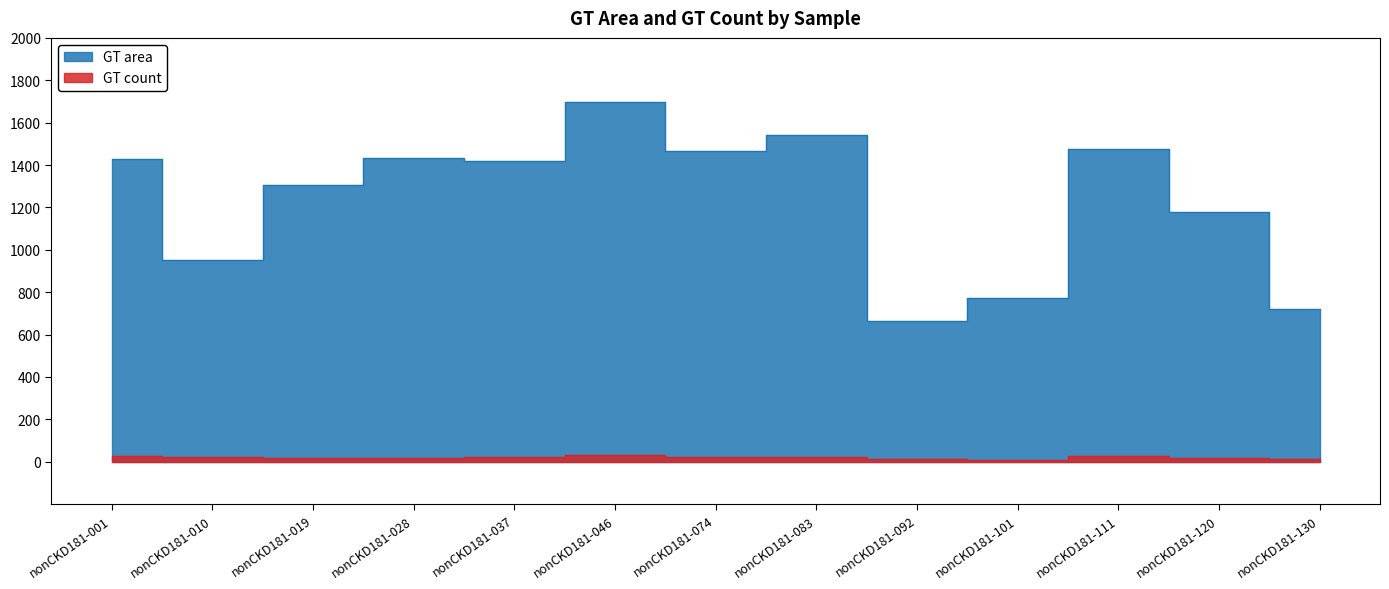

At which category is the sum across all series the highest?

nonCKD181-046